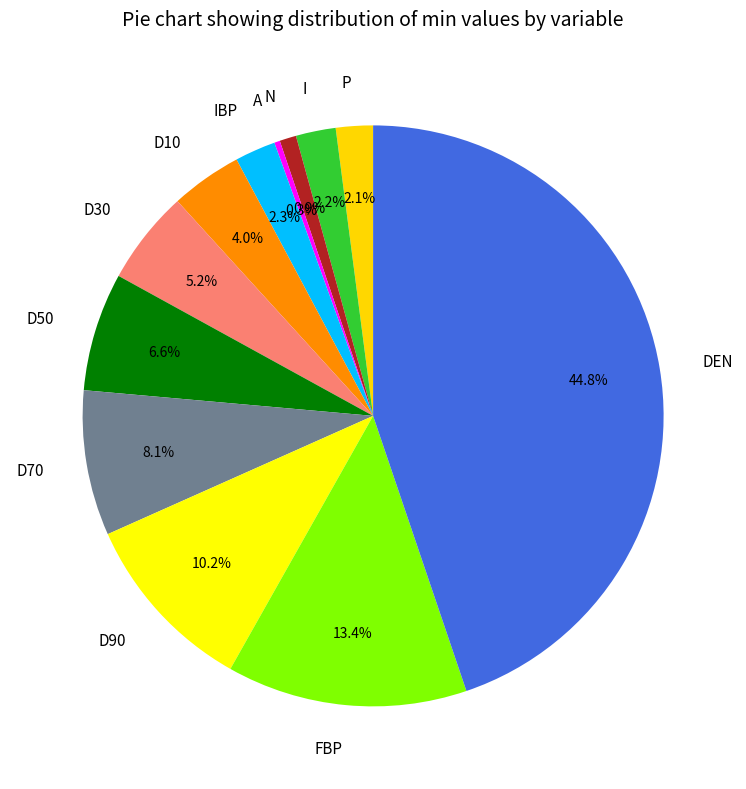

Does FBP represent more than half of the total?

No